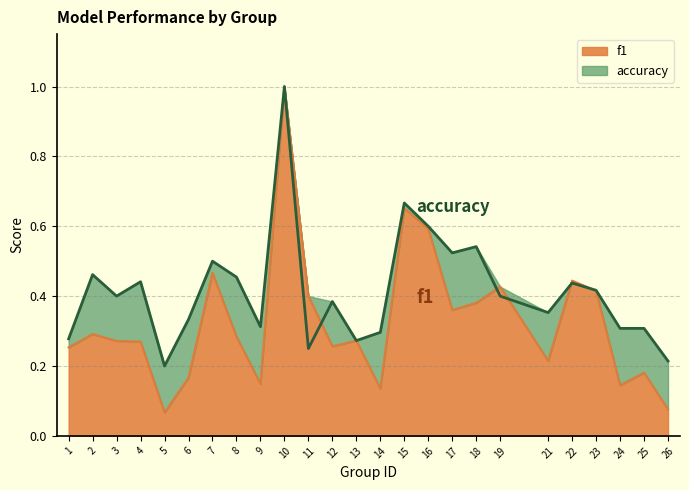

What are all the series names shown in the legend?

f1, accuracy